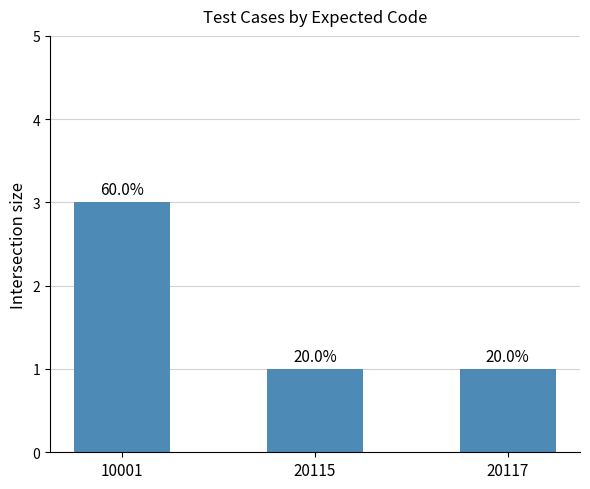

Where is the data nearest to the value 2?

10001